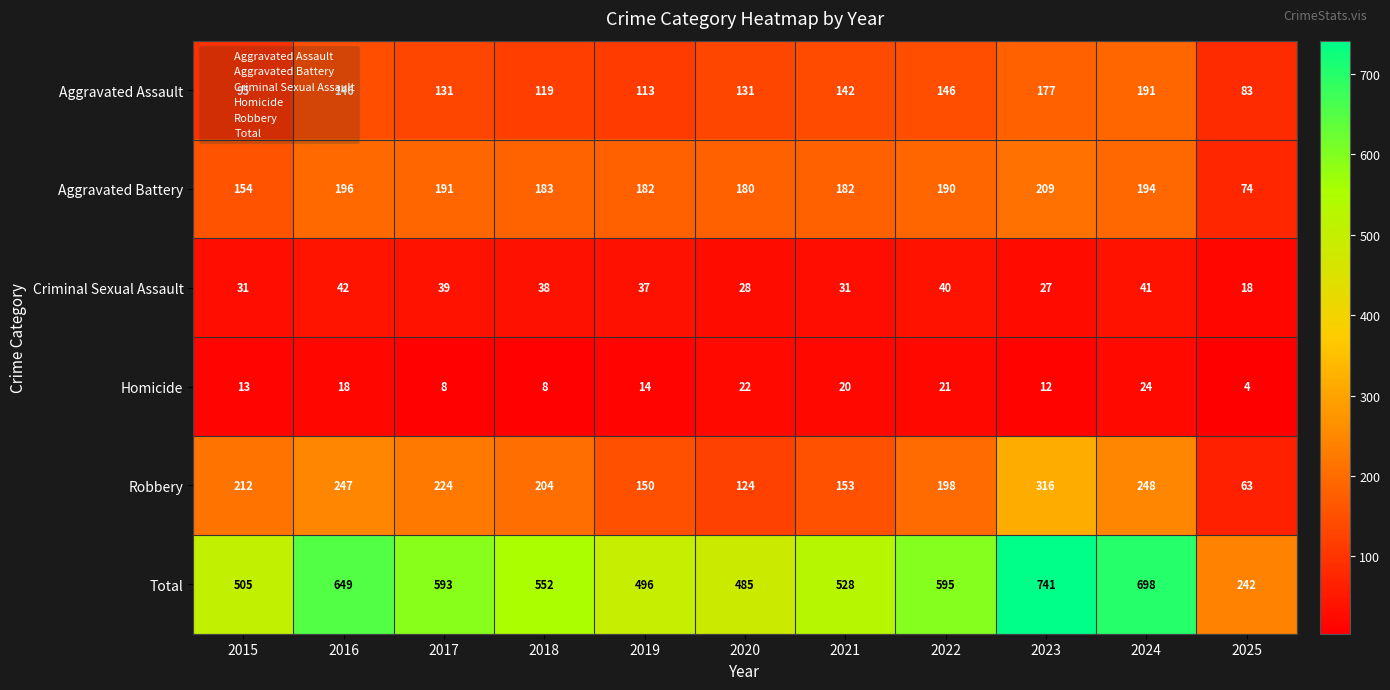

True or false: Aggravated Battery has a value of 74 at 2025.

True